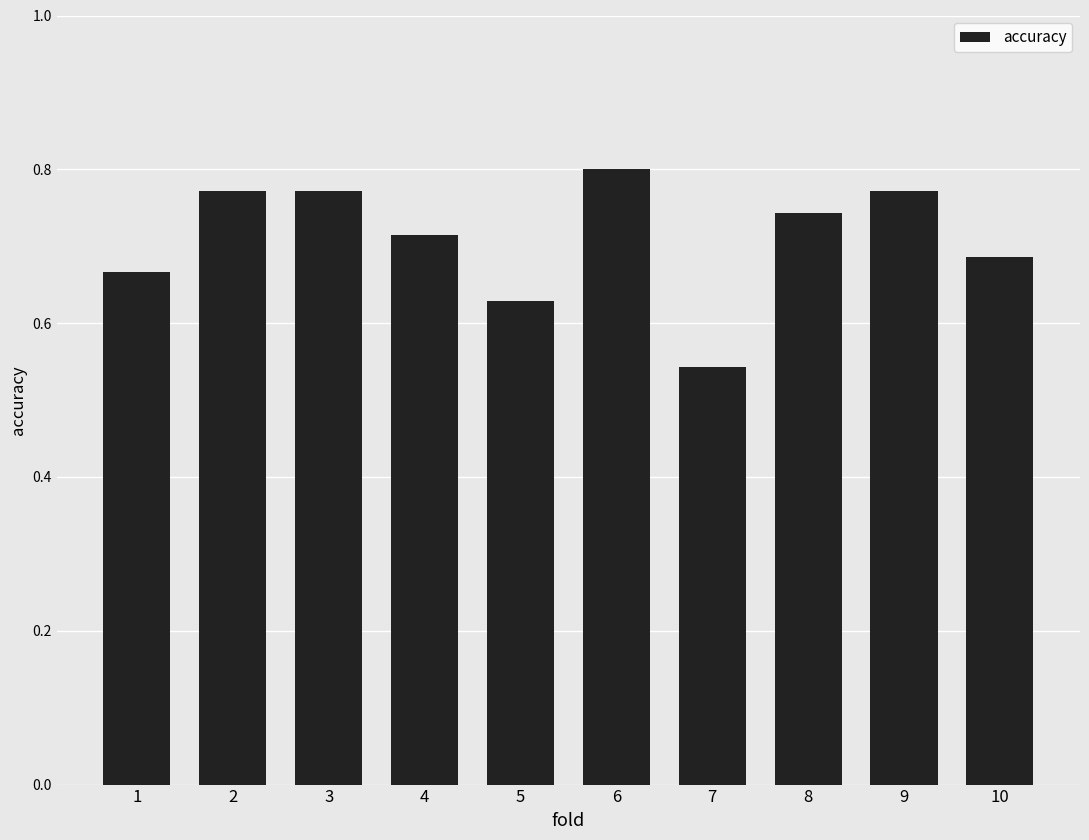

The value at 3 is 0.5. True or false?

False